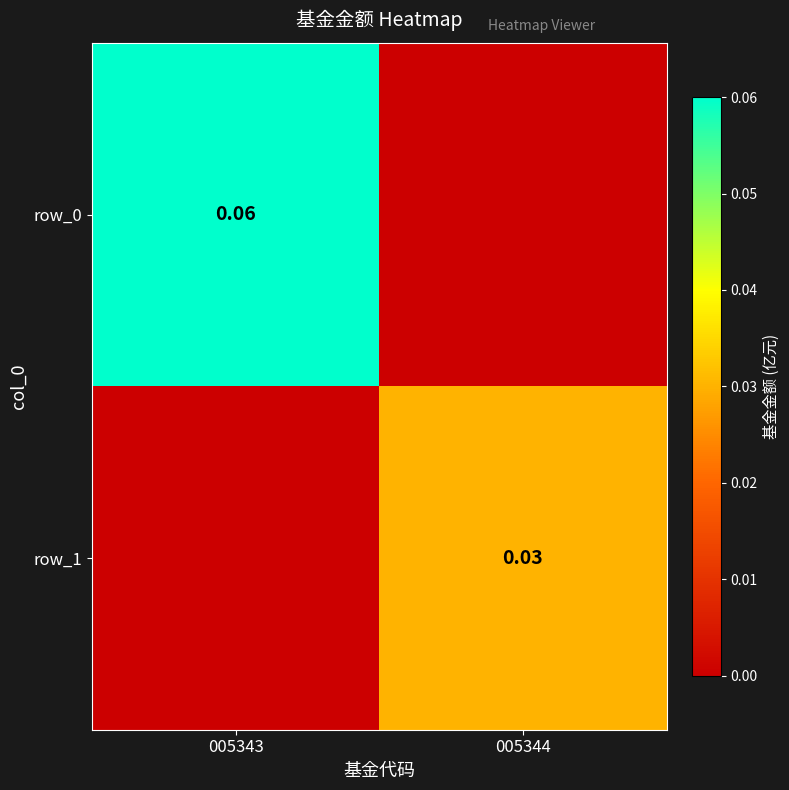

Count the row_0 values in the range 0 to 1.

2